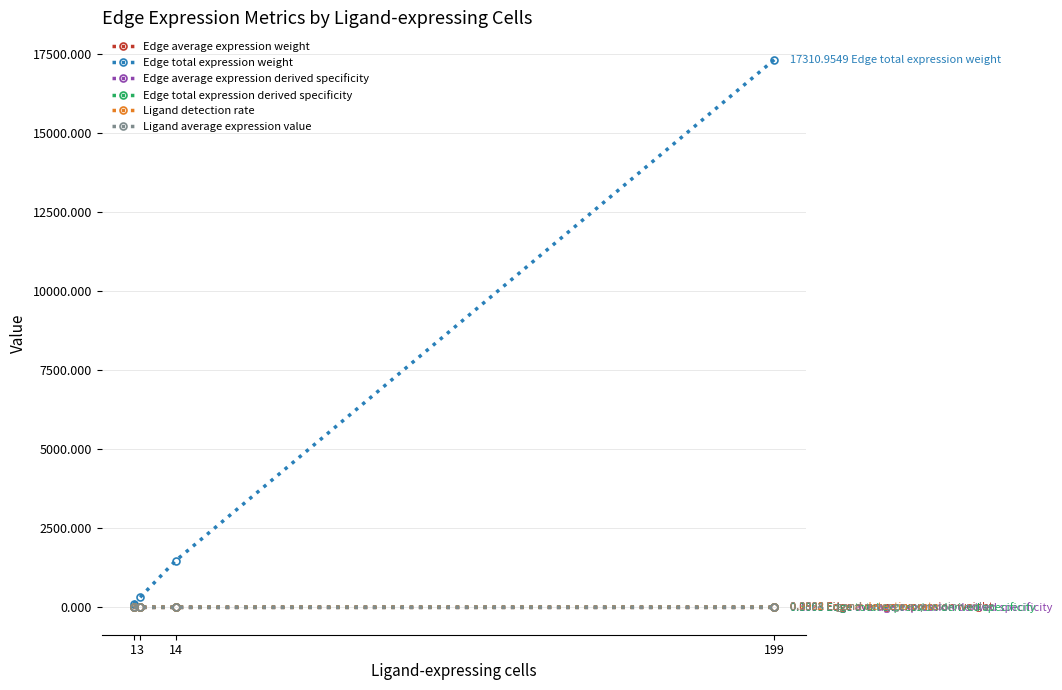

Which series has the largest total across all categories?

Edge total expression weight